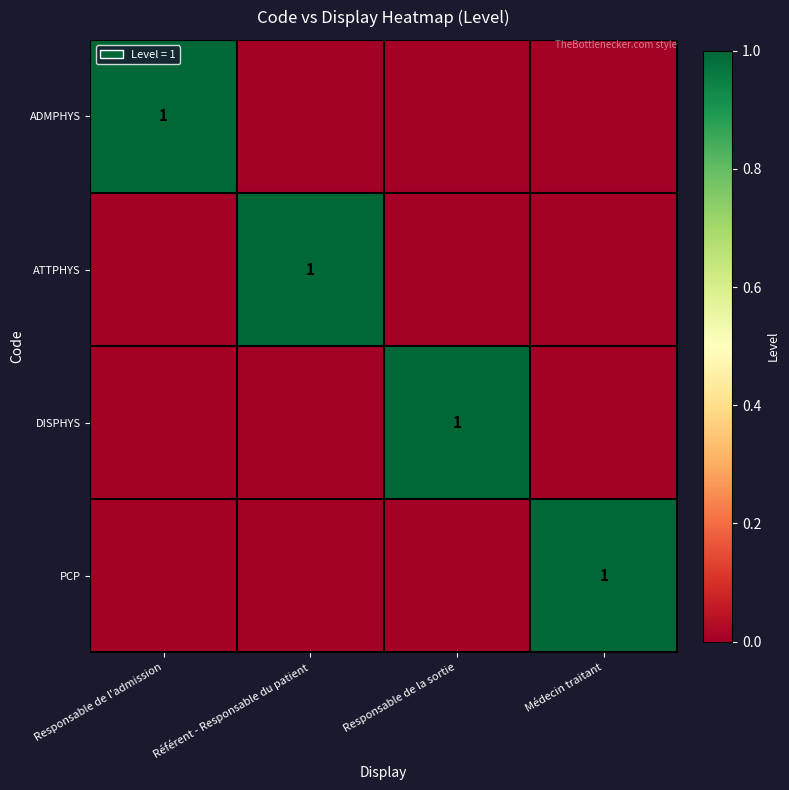

True or false: ADMPHYS has a value of 1 at Responsable de l'admission.

True